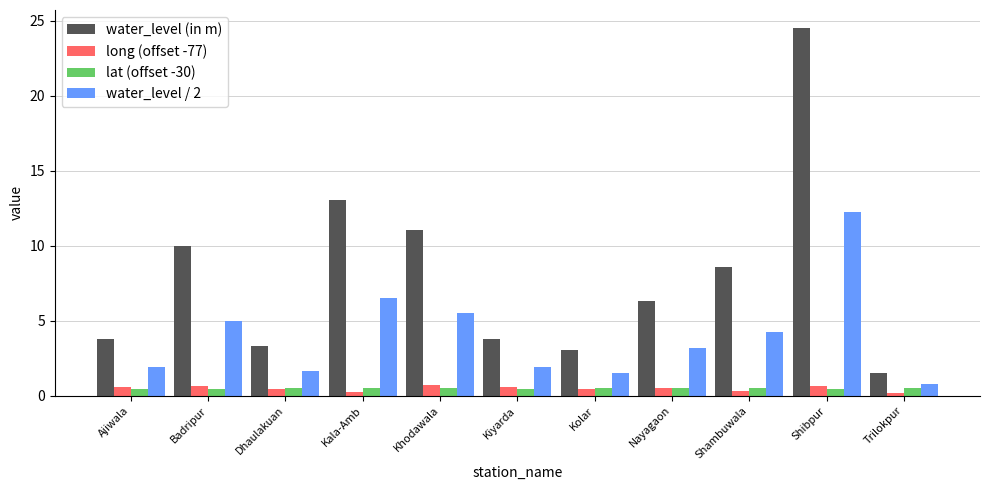

Which series changed the most between Dhaulakuan and Shambuwala?

water_level (in m)